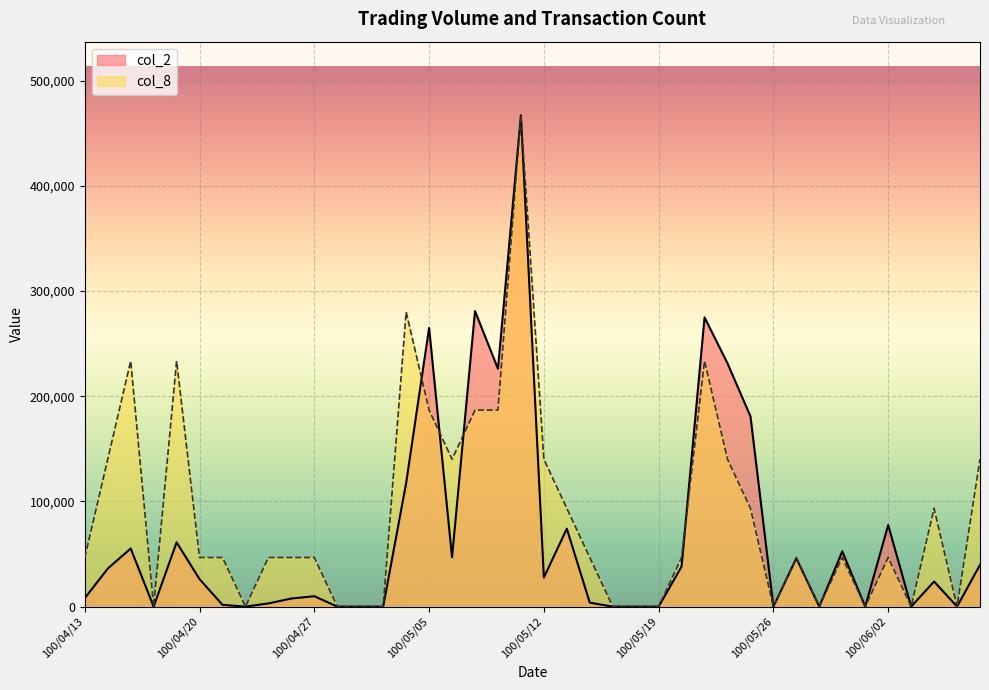

At which category is the sum across all series the highest?

100/05/11